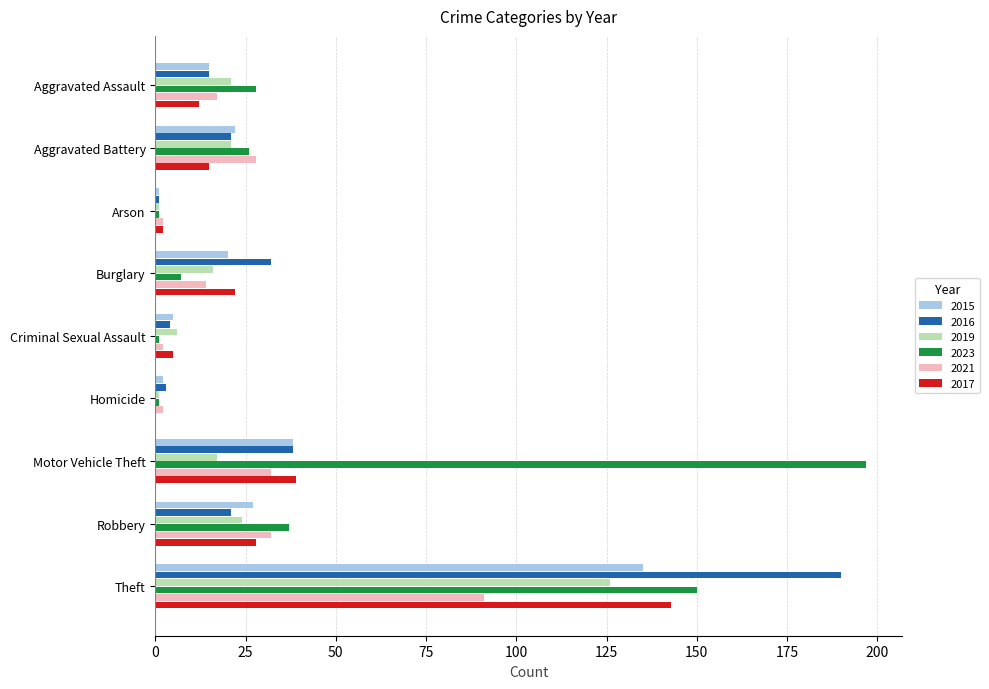

At which category is the sum across all series the highest?

Theft